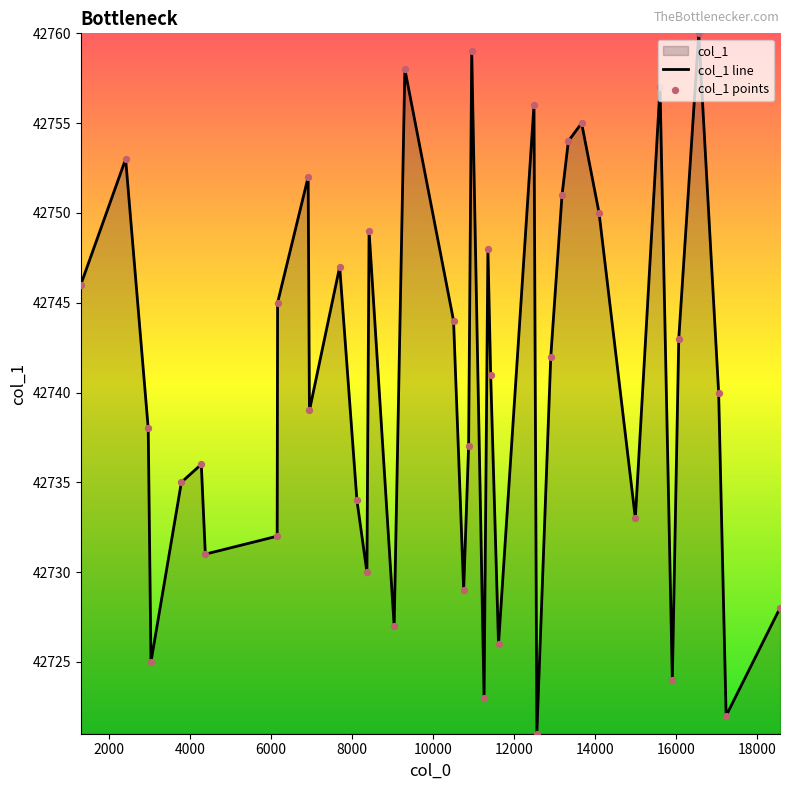

Which series has the largest total across all categories?

col_1 line